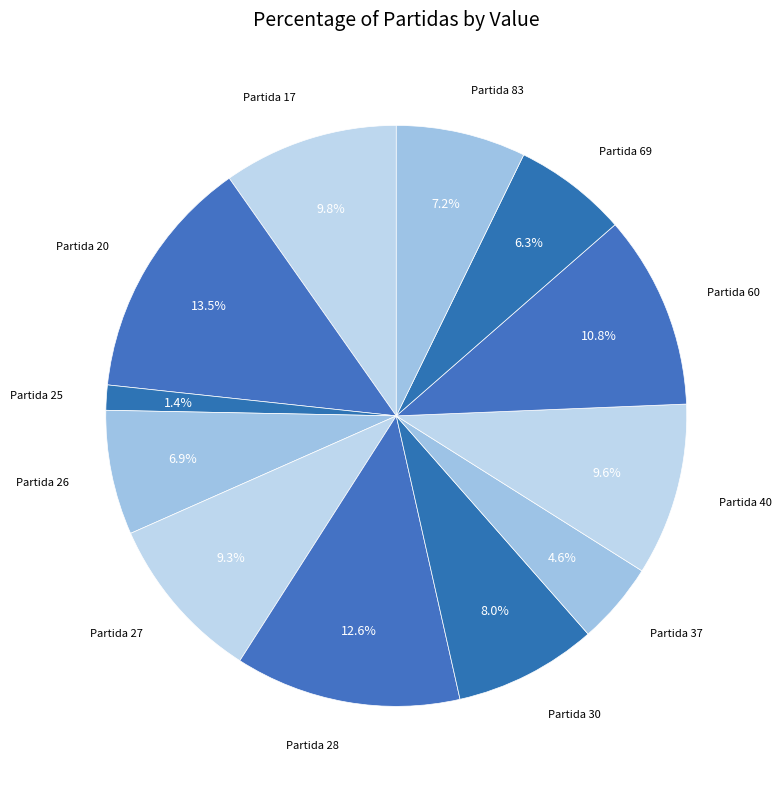

Count the number of slices in the pie.

12